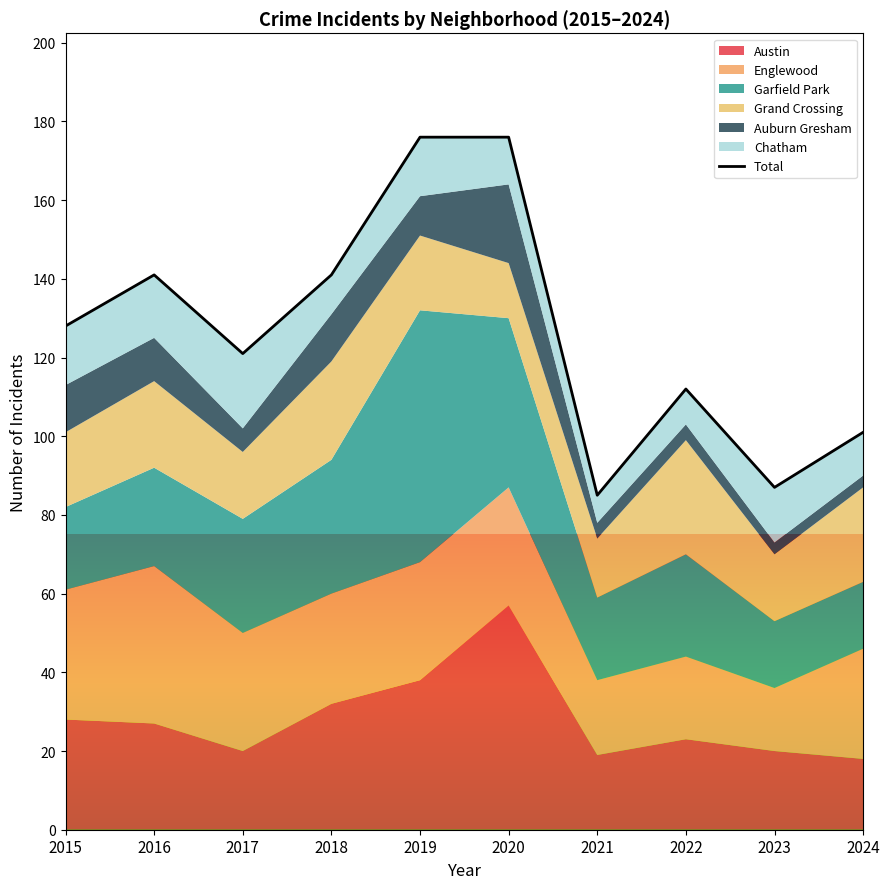

Approximately how many times larger is the value at 2024 compared to 2015?

0.8